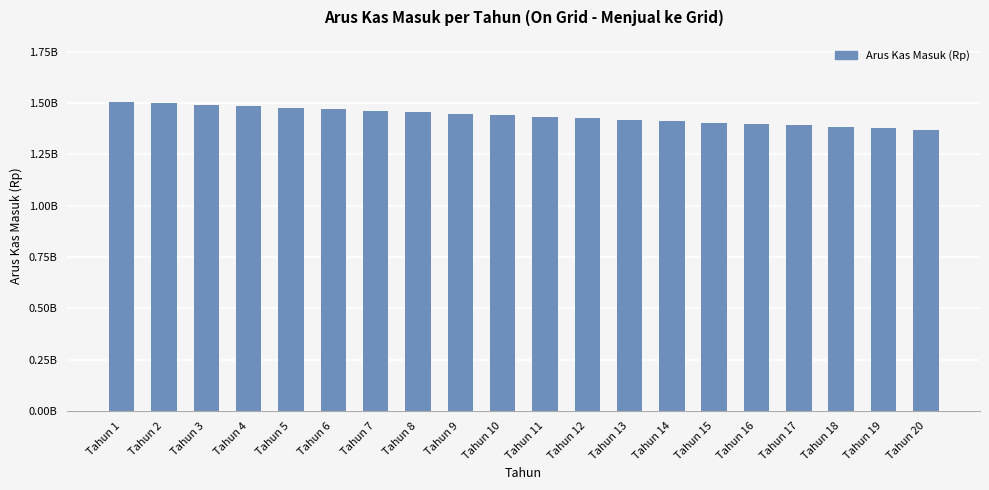

Are the bars horizontal?

No